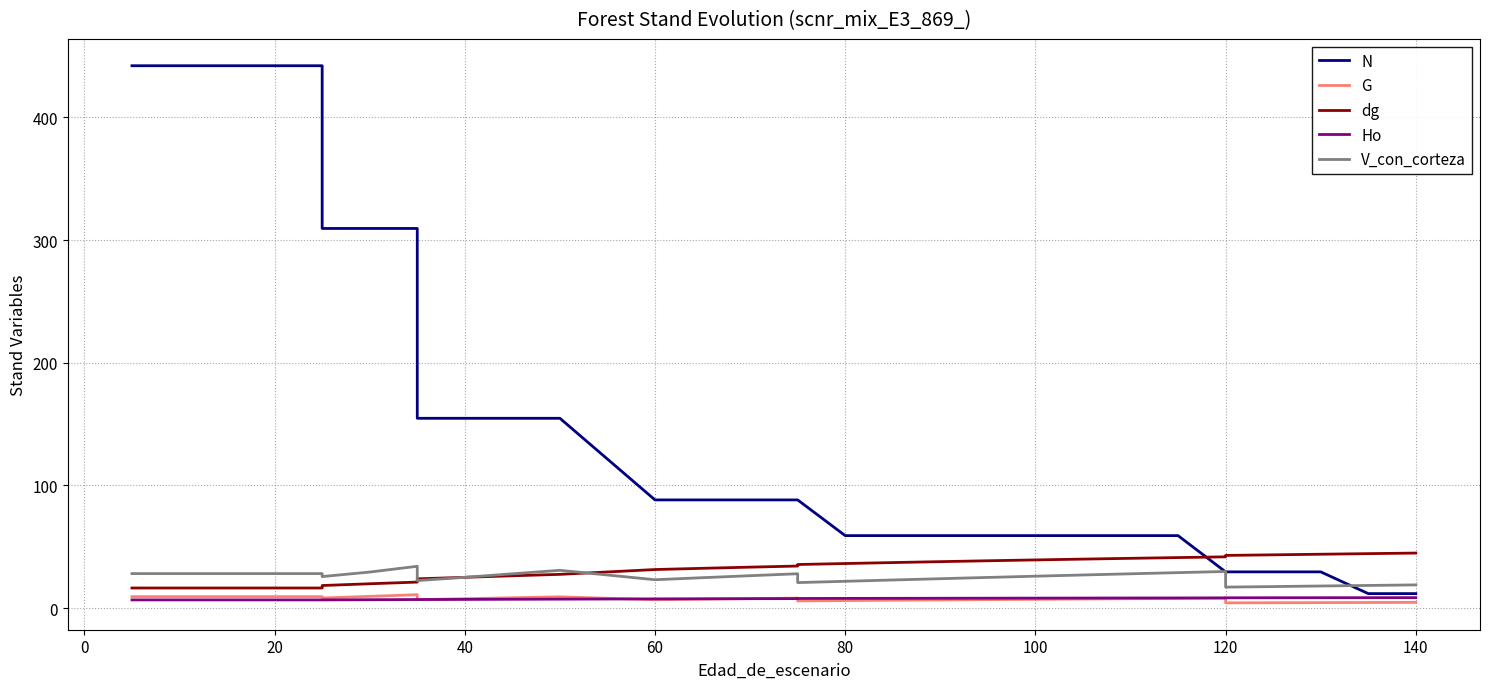

True or false: Ho has more than 1 interior local peaks.

False